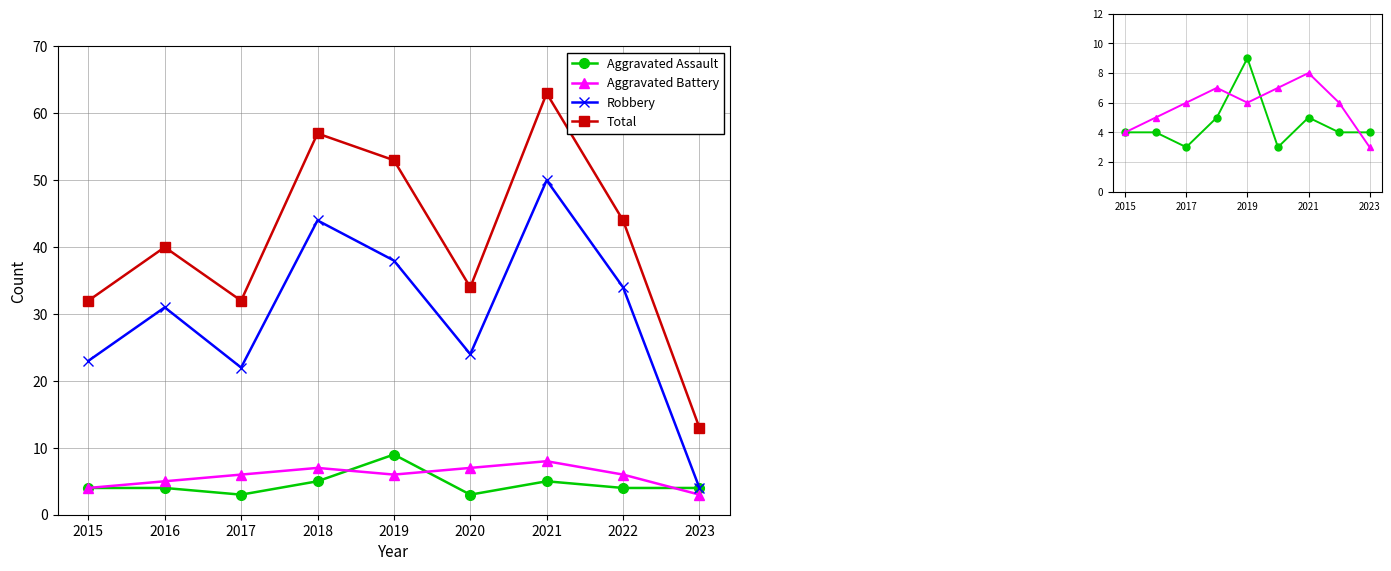

How many lines are shown in the chart?

4